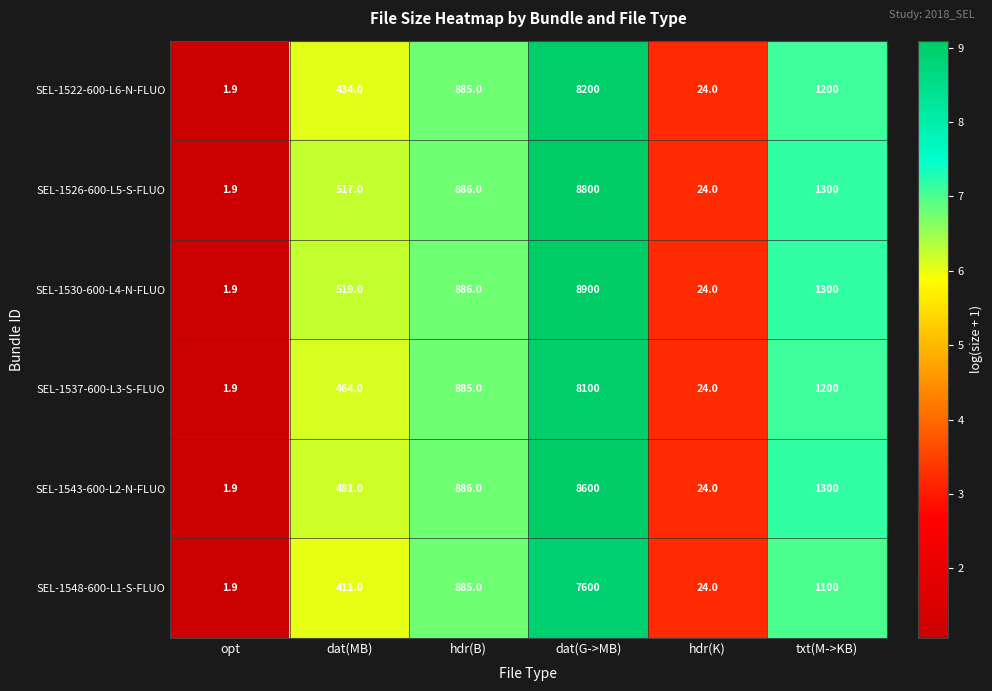

At which category is the sum across all series the highest?

dat(G->MB)